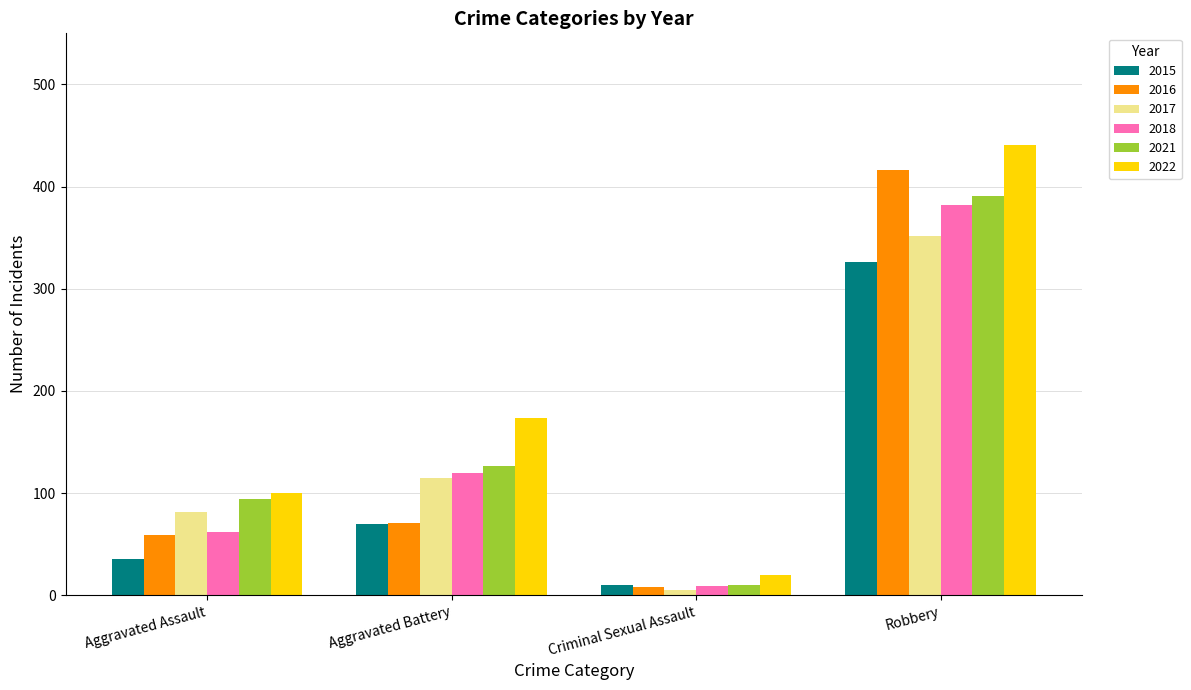

How many data points in 2022 are less than 173?

2